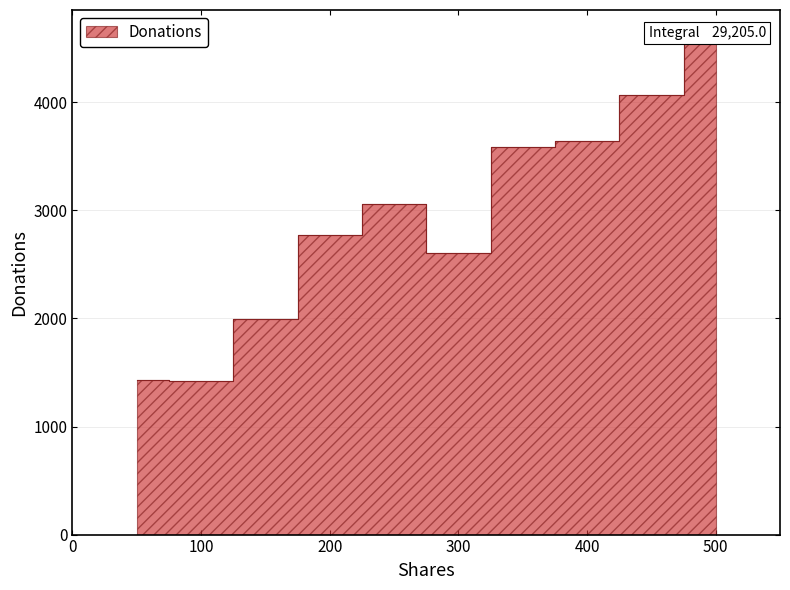

At which label is the value closest to 3021?

250